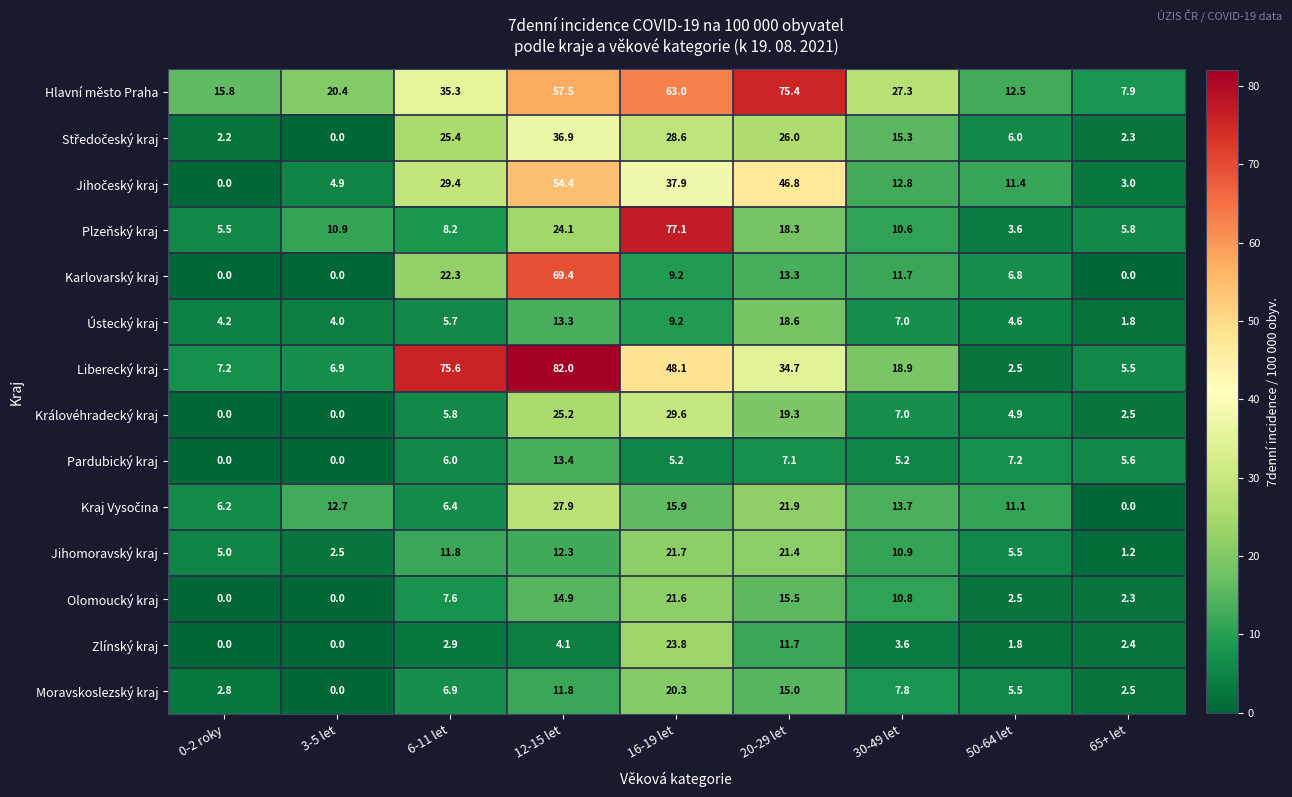

What is the difference between the Pardubický kraj values at 6-11 let and 30-49 let?

0.8